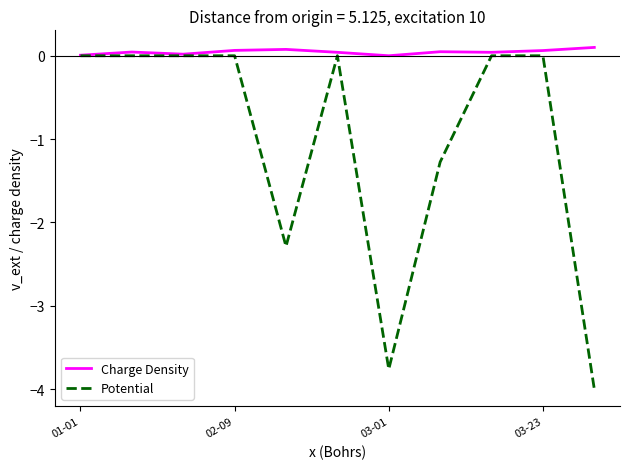

What is the minimum value shown in the chart?

-4.0